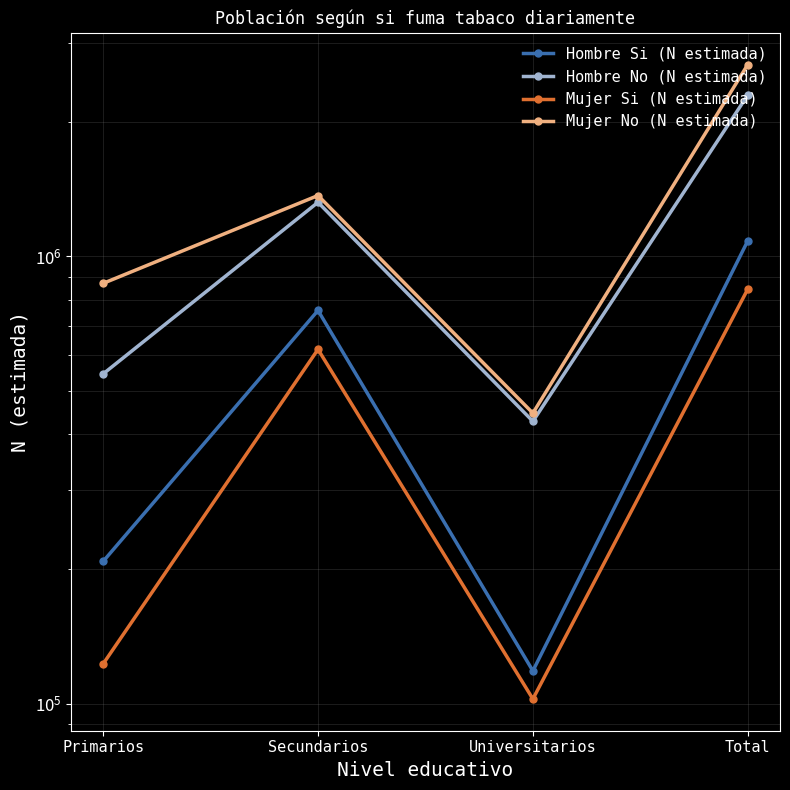

Reading right to left, list all the values displayed in this chart.

Hombre Si (N estimada): Total=1082508	Universitarios=118286	Secundarios=756395	Primarios=207828
Hombre No (N estimada): Total=2293173	Universitarios=427528	Secundarios=1319990	Primarios=545654
Mujer Si (N estimada): Total=844165	Universitarios=102354	Secundarios=619207	Primarios=122604
Mujer No (N estimada): Total=2682497	Universitarios=445859	Secundarios=1366977	Primarios=869662